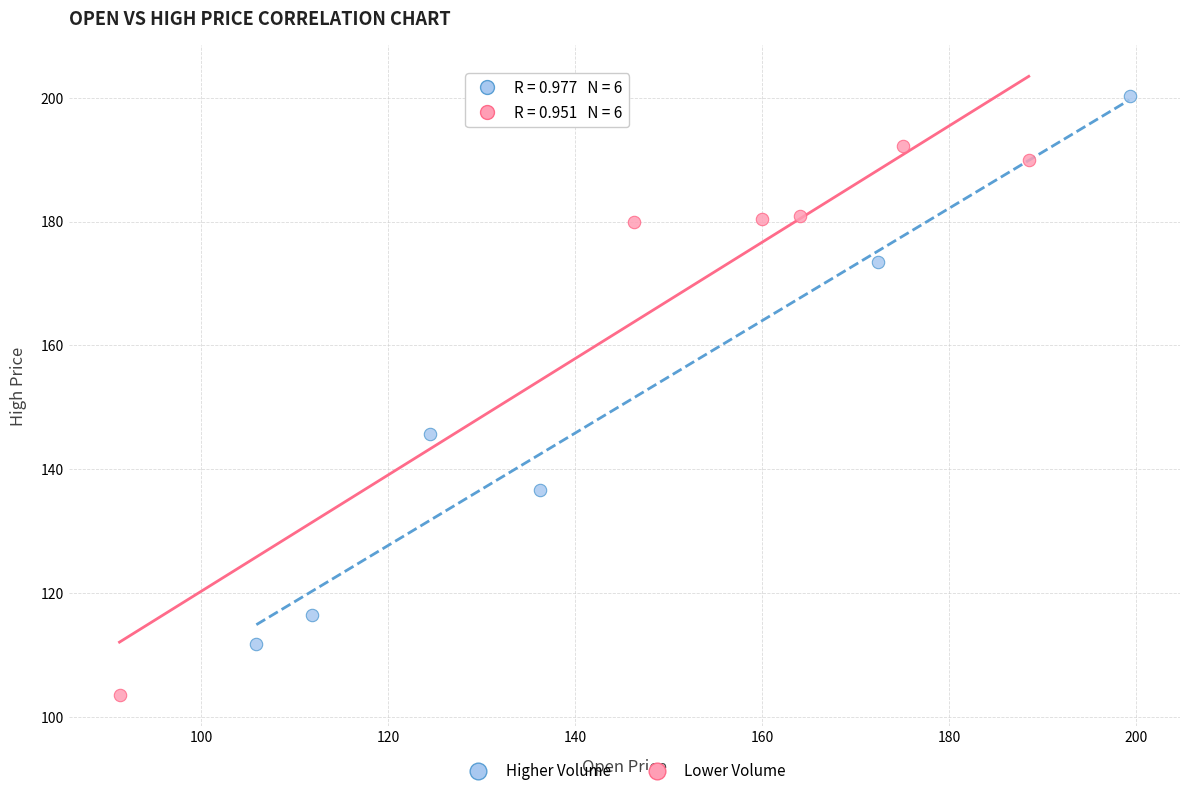

Which series reaches the maximum Y coordinate?

Higher Volume